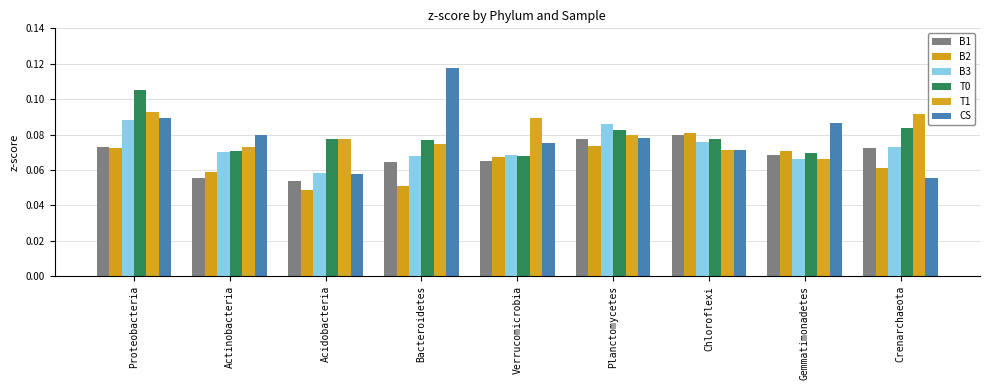

How many bars are there in each group?

6